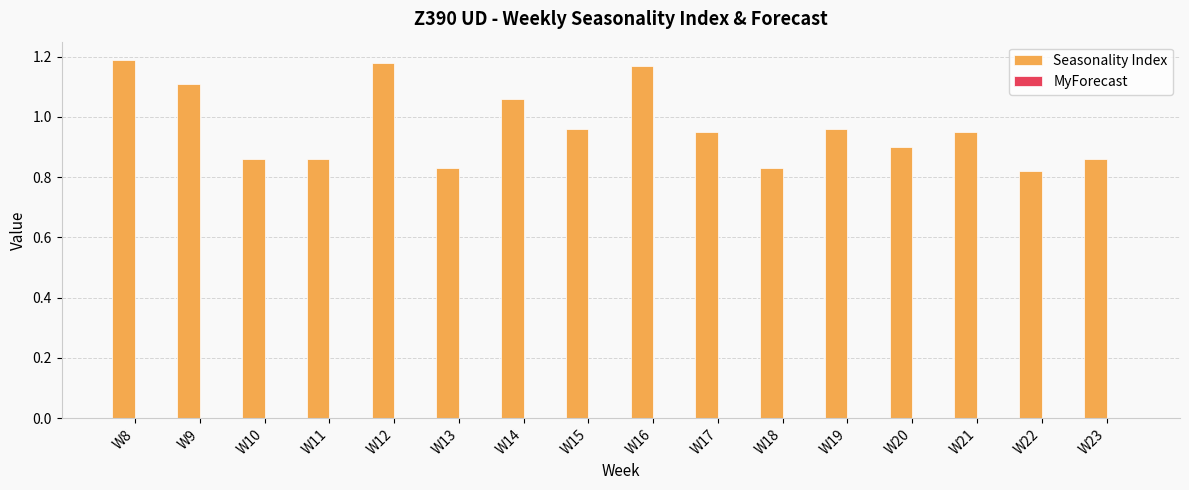

Which has a higher value, W19 or W22?

W19